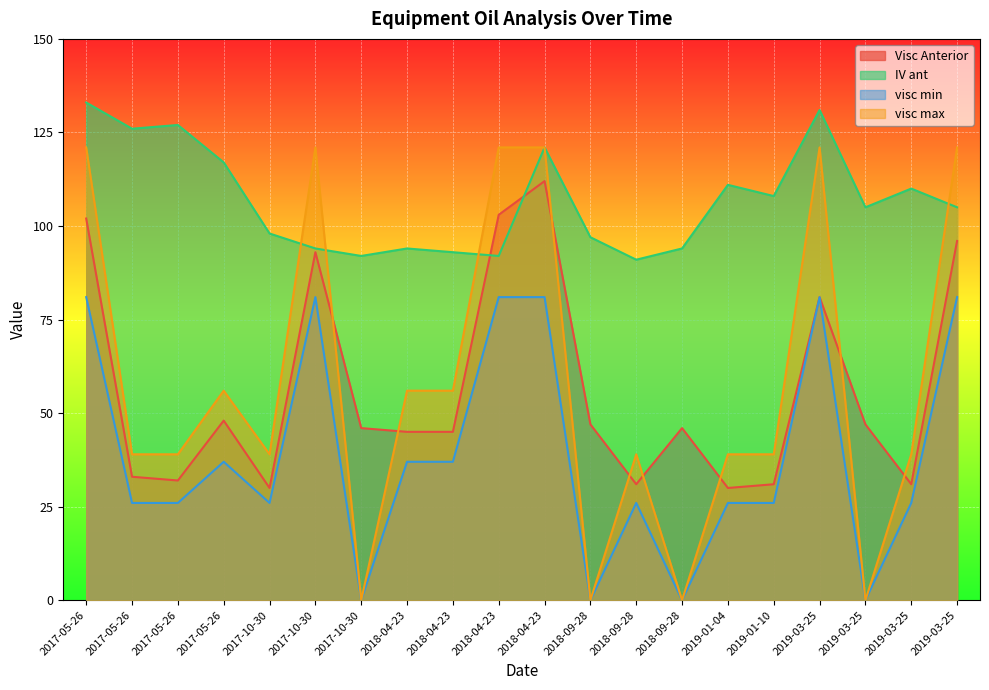

Reading left to right, list all the values displayed in this chart.

Visc Anterior: 102	33	32	48	30	93	46	45	45	103	112	47	31	46	30	31	81	47	31	96
IV ant: 133	126	127	117	98	94	92	94	93	92	121	97	91	94	111	108	131	105	110	105
visc min: 81	26	26	37	26	81	0	37	37	81	81	0	26	0	26	26	81	0	26	81
visc max: 121	39	39	56	39	121	0	56	56	121	121	0	39	0	39	39	121	0	39	121